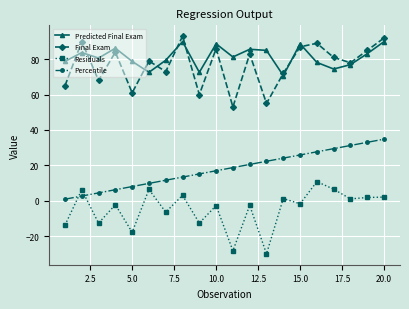

True or false: Residuals and Predicted Final Exam cross at least once.

False